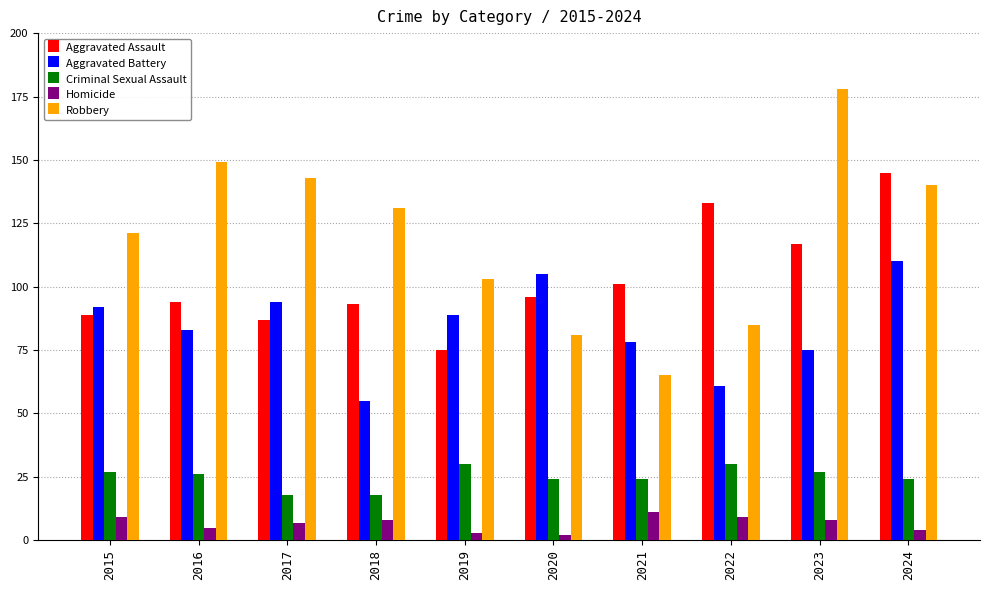

Where is Aggravated Assault nearest to the value 110?

2023